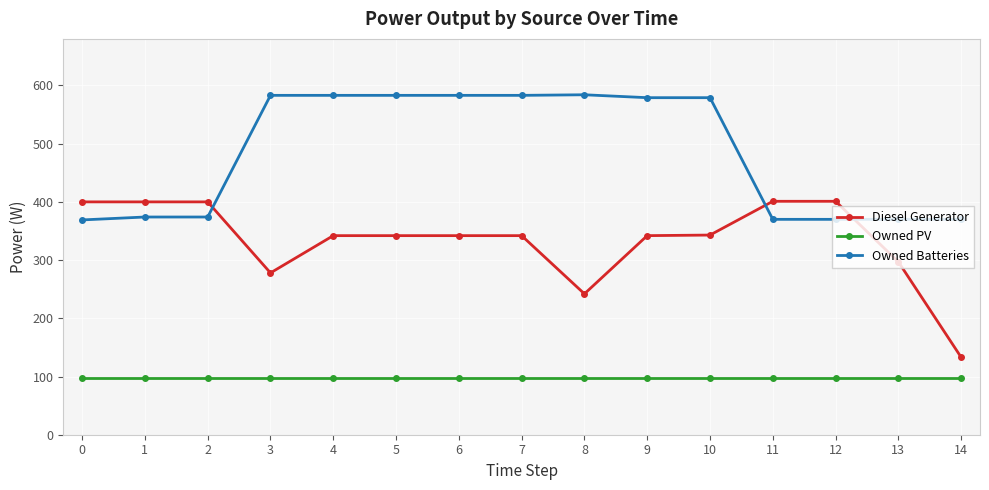

Count the number of categories in the chart.

15